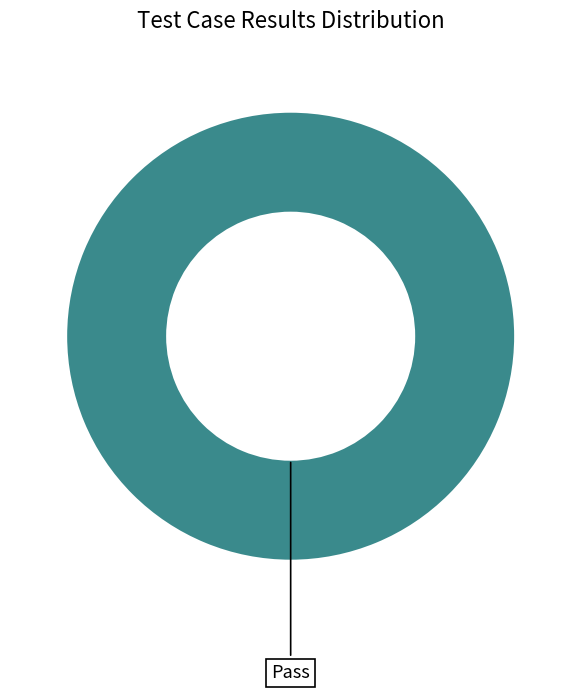

Does any single category account for the majority?

Yes